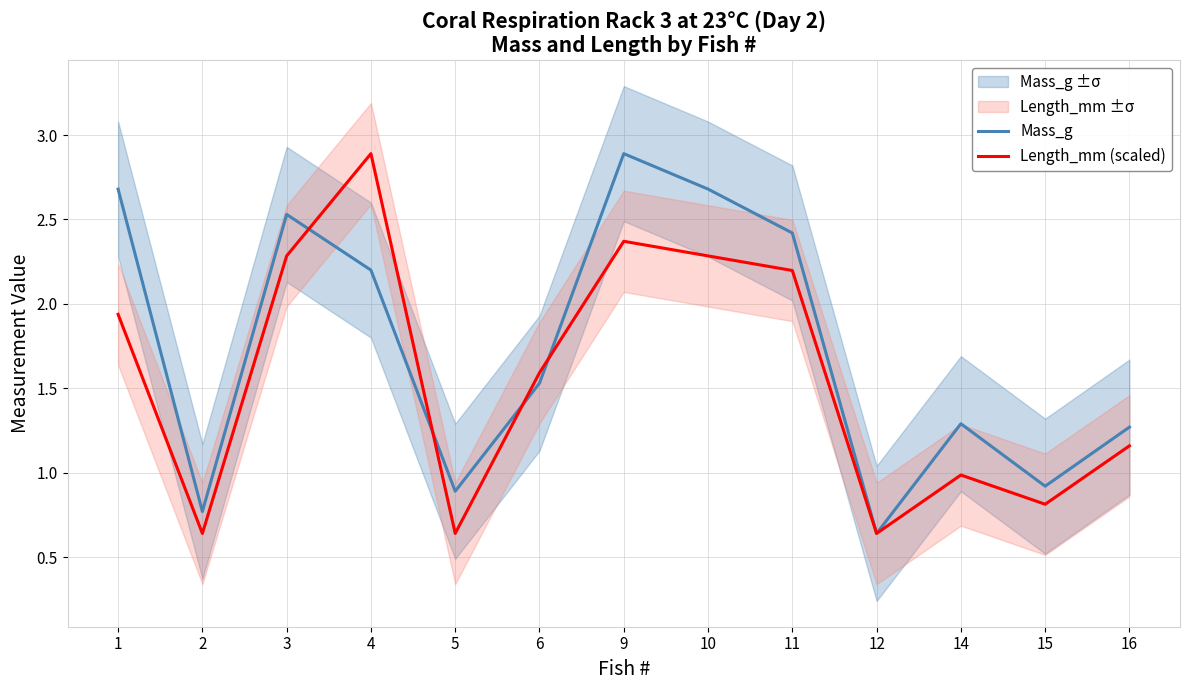

Reading left to right, transcribe all the data shown in this chart.

Mass_g: 1=2.7	2=0.8	3=2.5	4=2.2	5=0.9	6=1.5	9=2.9	10=2.7	11=2.4	12=0.6	14=1.3	15=0.9	16=1.3
Length_mm (scaled): 1=1.9	2=0.6	3=2.3	4=2.9	5=0.6	6=1.6	9=2.4	10=2.3	11=2.2	12=0.6	14=1.0	15=0.8	16=1.2